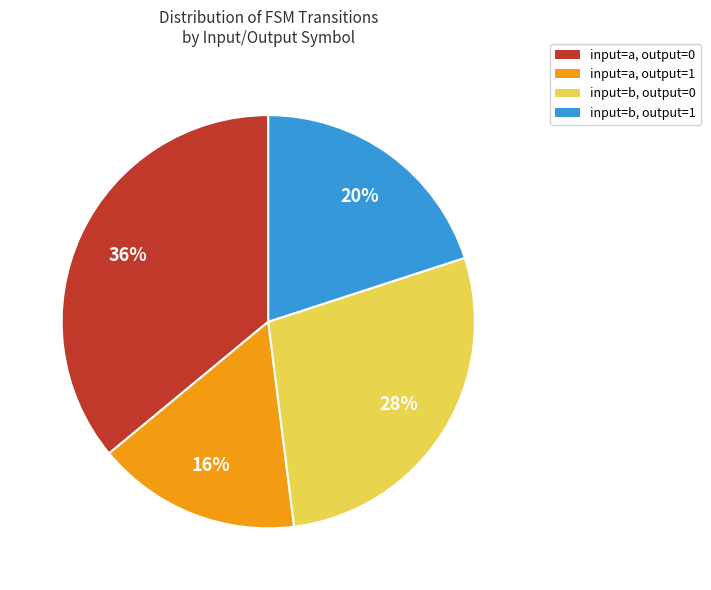

Does input=b, output=0 represent more than half of the total?

No